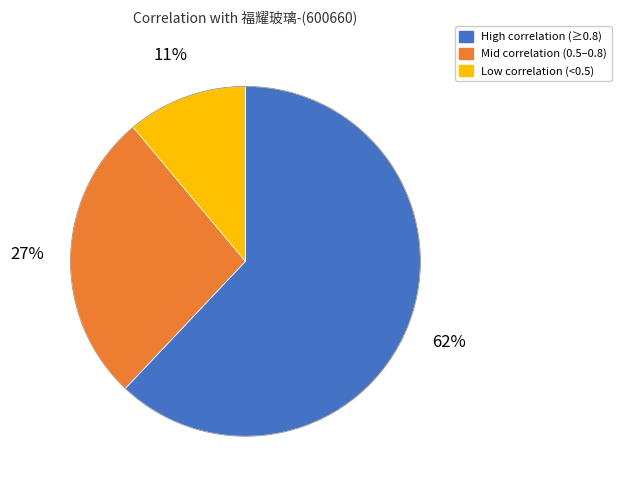

Does any single category account for the majority?

Yes